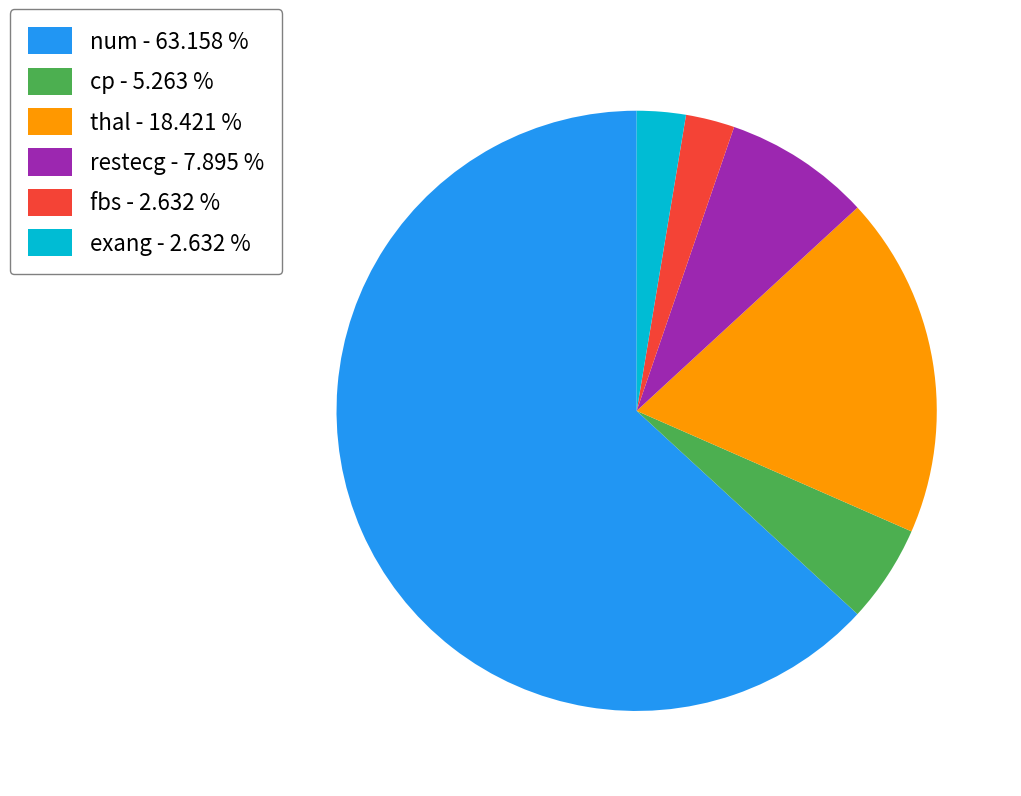

How many segments does this pie chart have?

6